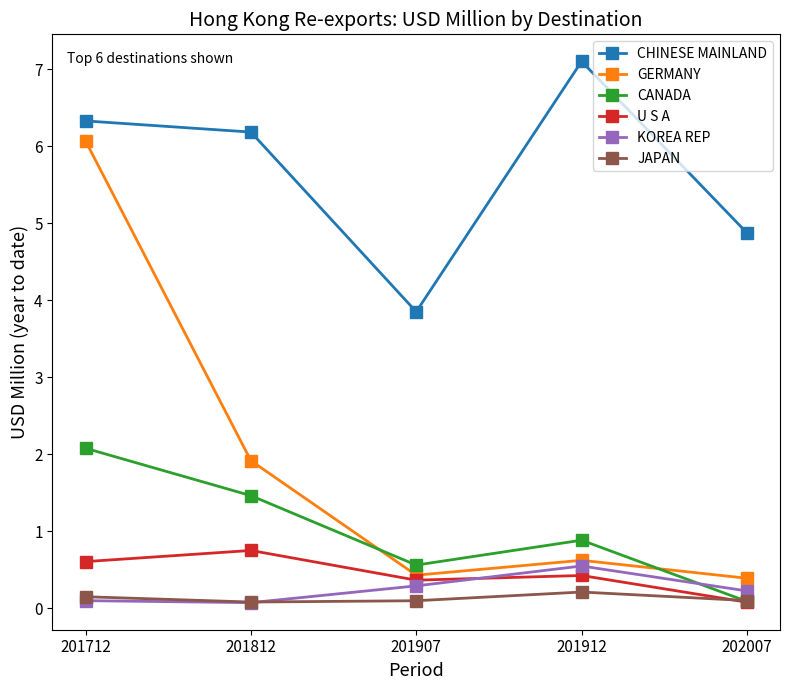

Which series has the widest spread of values?

GERMANY